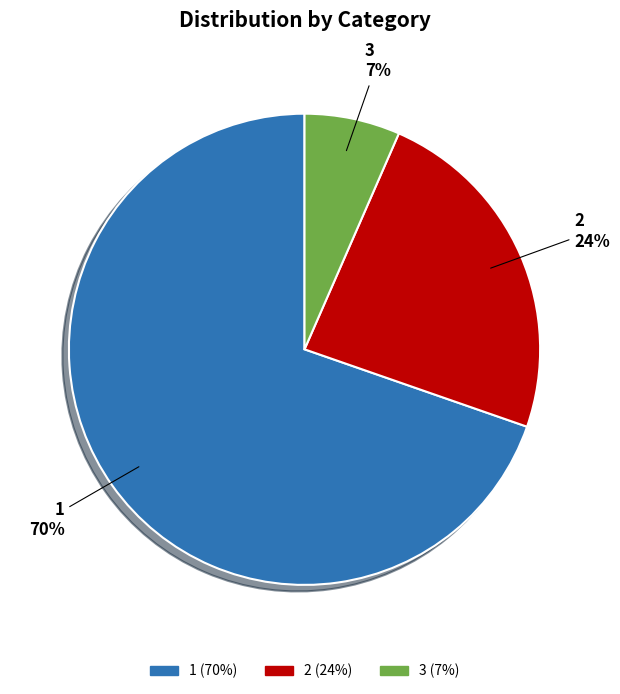

Is there any slice that represents more than half of the pie?

Yes